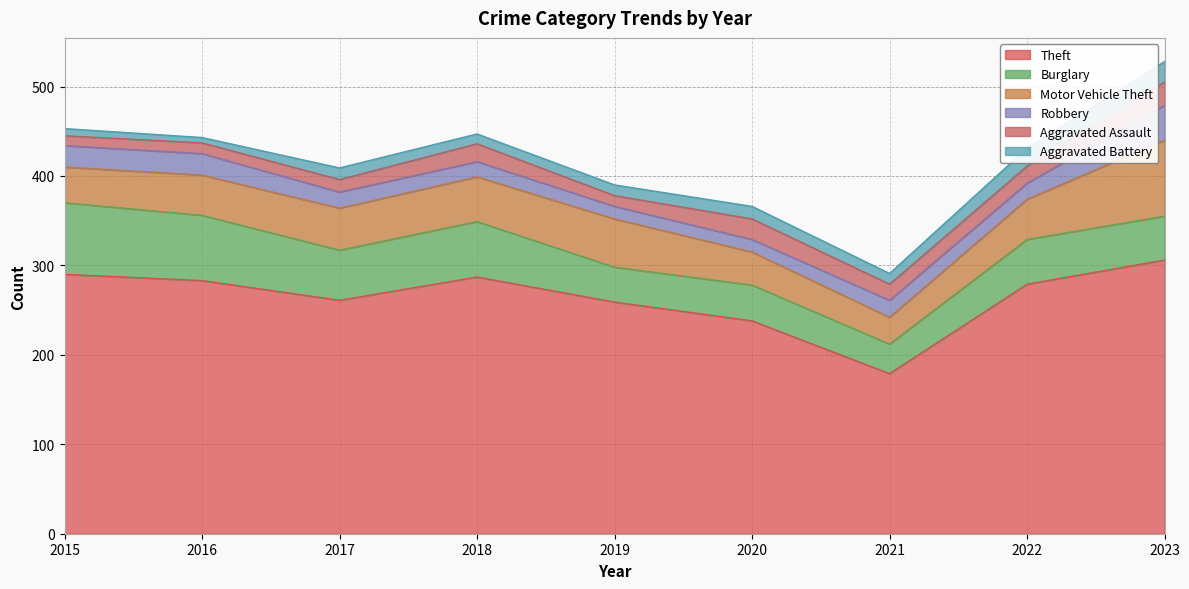

Reading left to right, extract all data points from this chart.

Theft: 290	283	261	287	259	238	179	279	306
Burglary: 80	73	56	62	39	40	33	50	49
Motor Vehicle Theft: 40	45	47	50	54	37	30	45	85
Robbery: 24	24	18	17	14	14	19	18	39
Aggravated Assault: 11	12	14	20	12	23	18	19	26
Aggravated Battery: 8	6	13	11	12	14	12	20	23